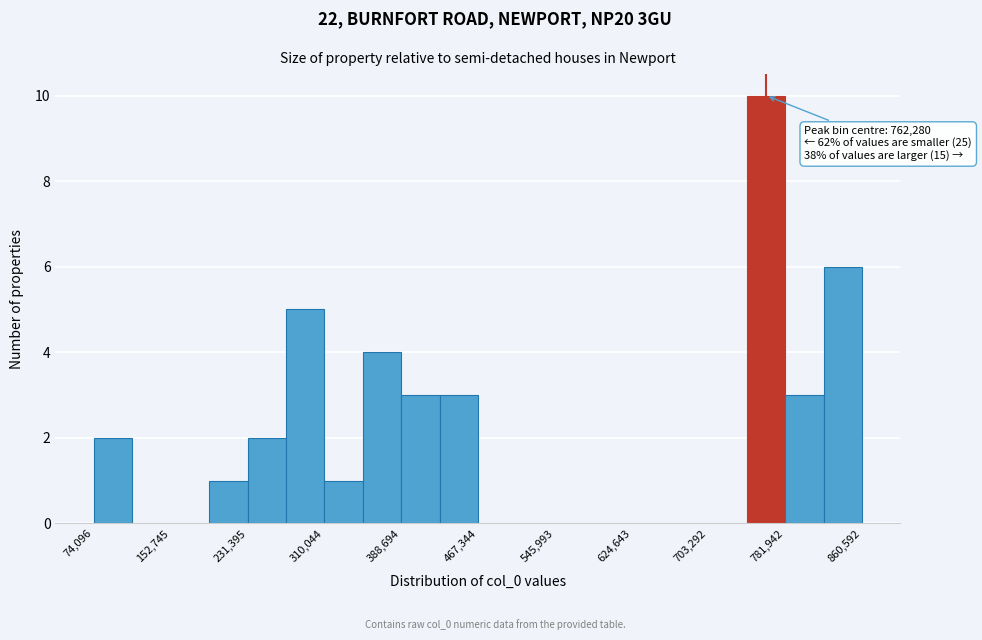

Around what value on the x-axis is the tallest bar? Give the approximate position of its centre, as read against the axis.

760000